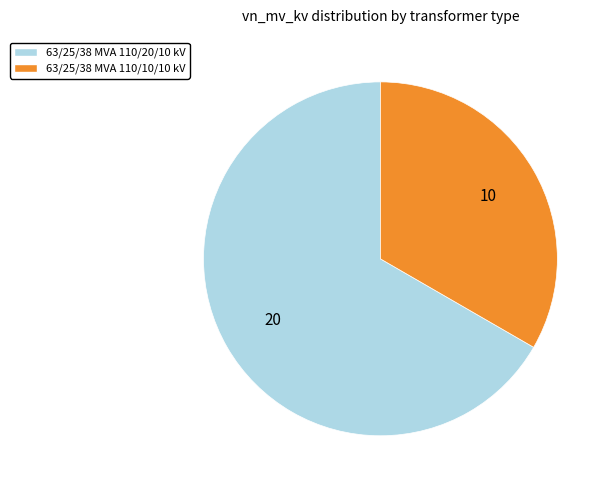

Is it true that 63/25/38 MVA 110/10/10 kV is 45% of the pie?

False